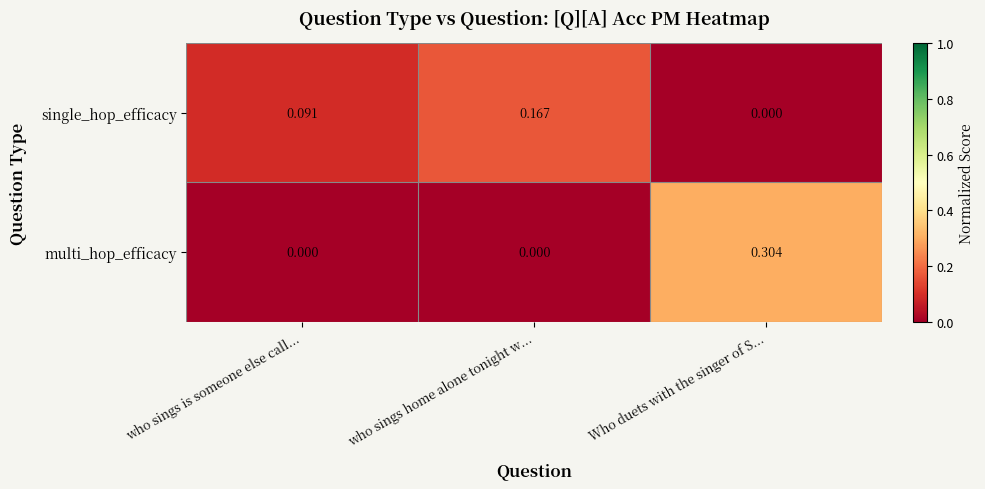

List the series in order of their peak value, highest first.

multi_hop_efficacy, single_hop_efficacy